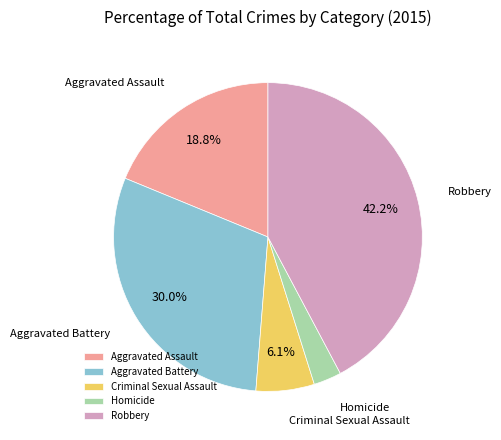

Count the number of slices in the pie.

5